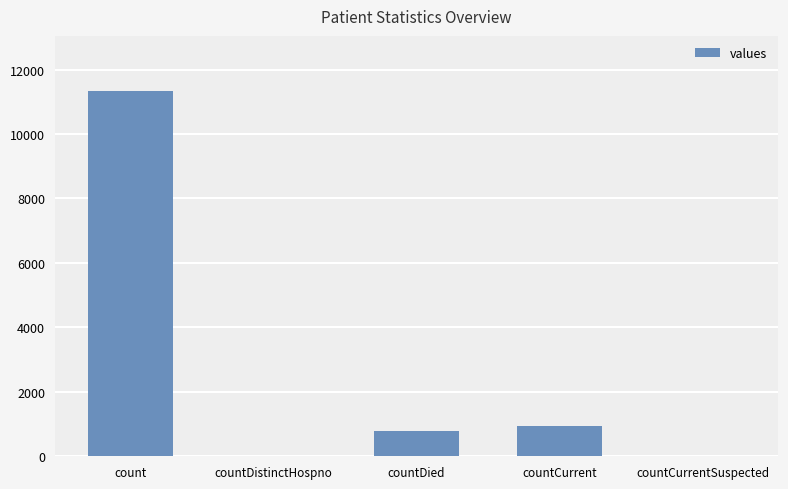

The value at countDied is 783. True or false?

True